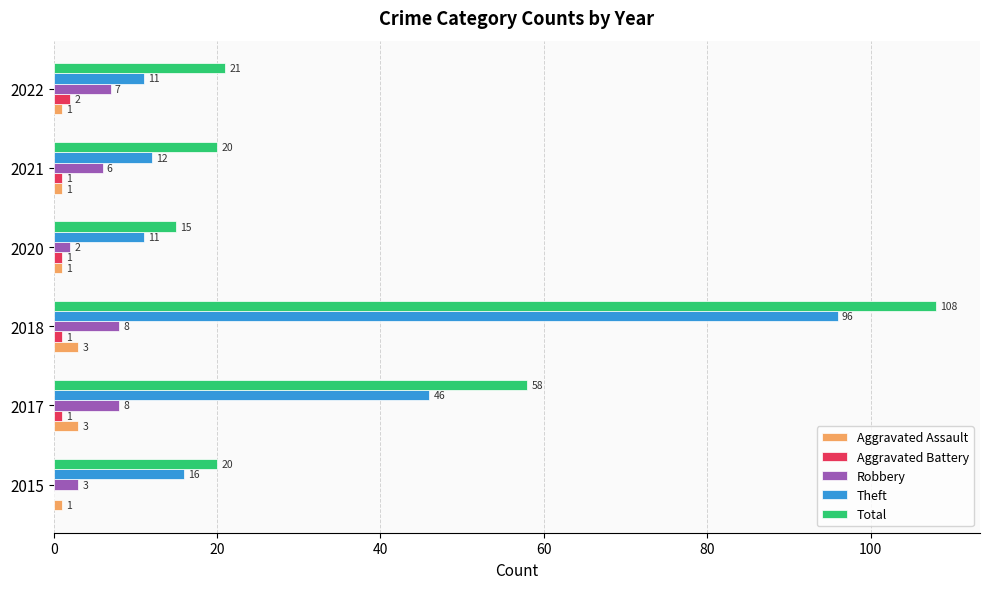

Which series has the largest total across all categories?

Total